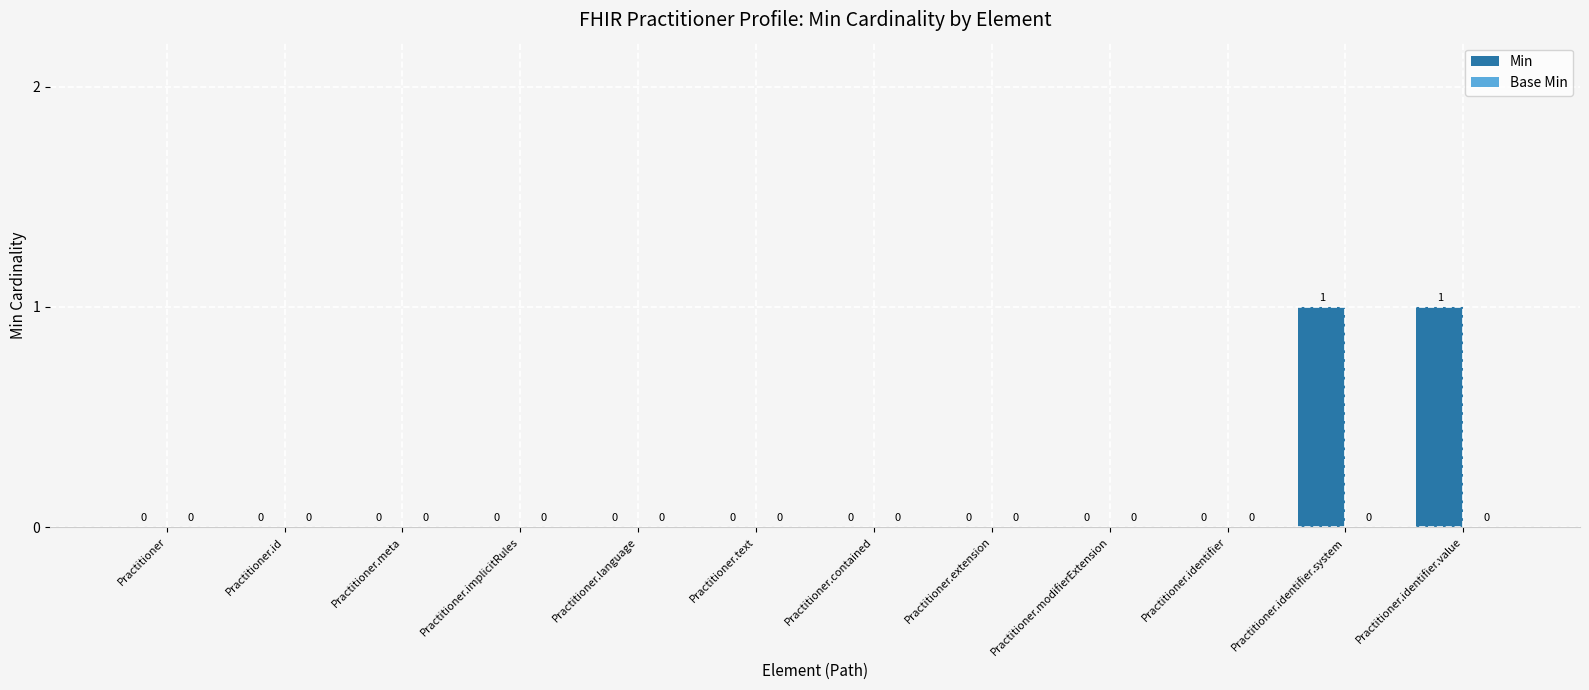

Which has a higher value, Practitioner.id or Practitioner.identifier.system?

Practitioner.identifier.system